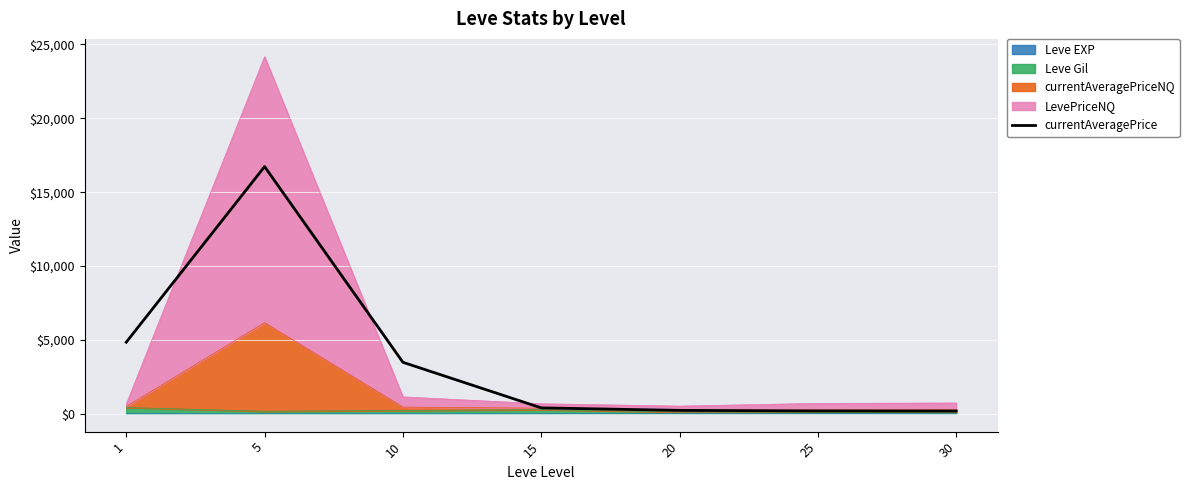

What is the sum of all values?

26076.2